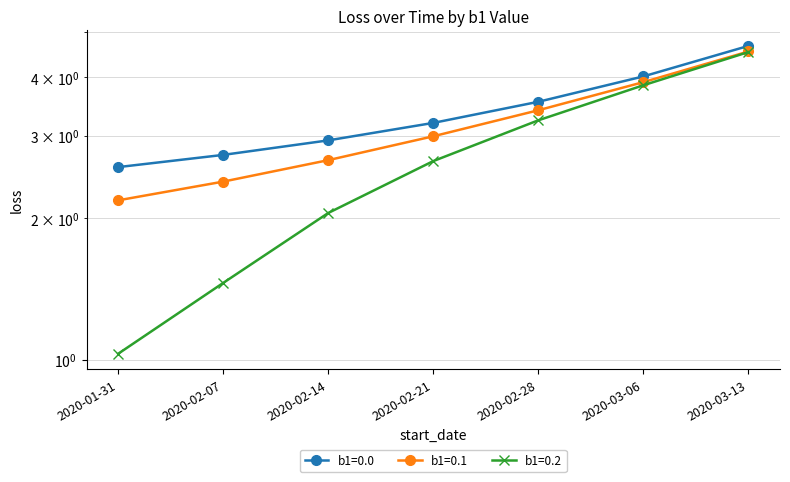

What is the minimum value for b1=0.2?

1.0